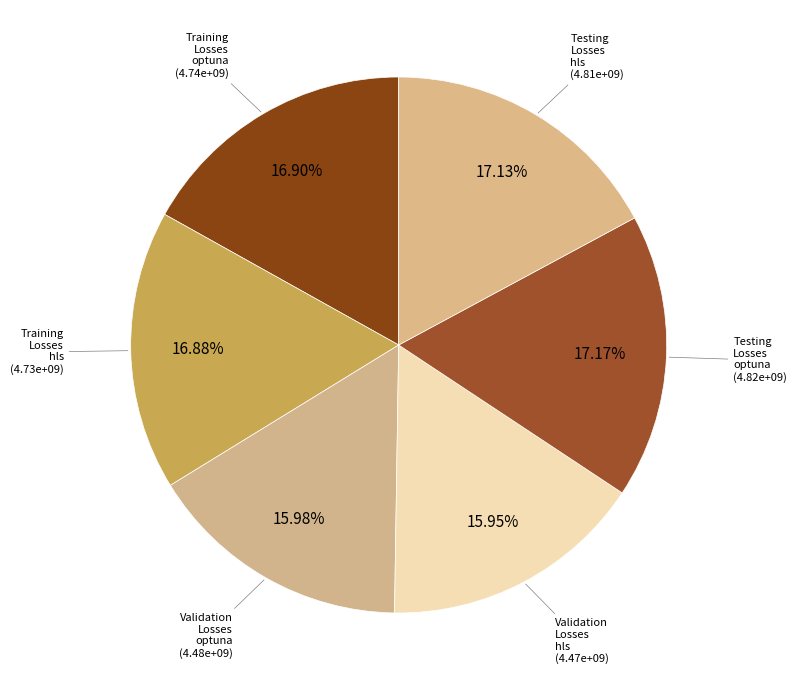

Count the number of slices in the pie.

6